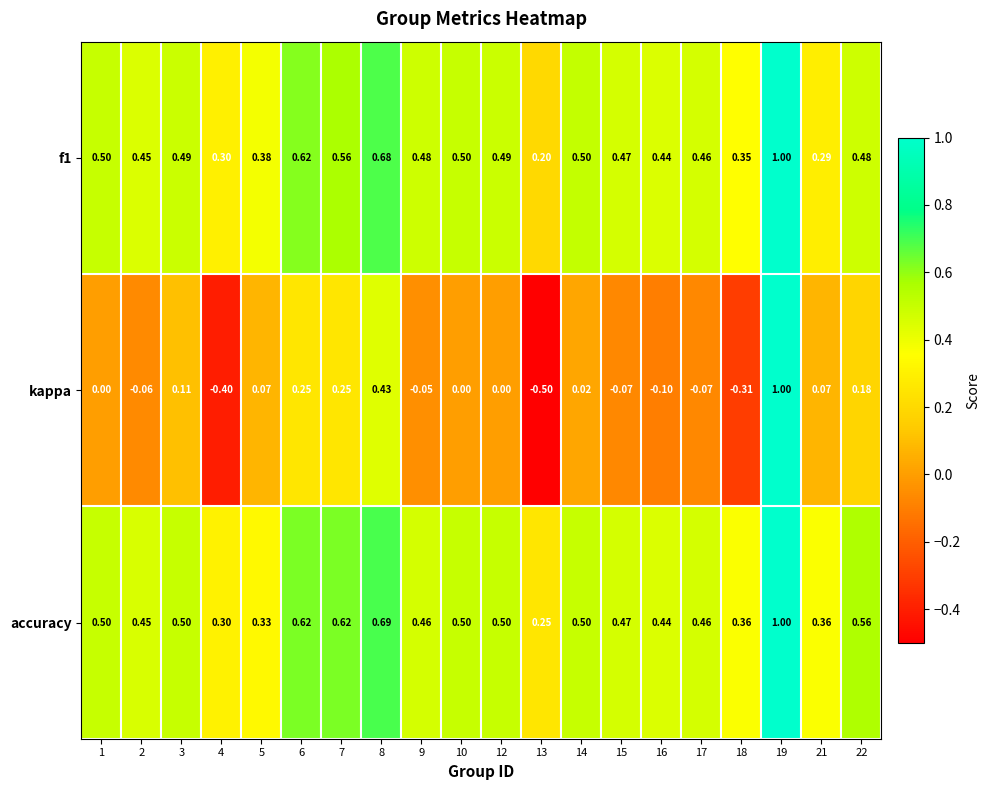

Which series has the largest total across all categories?

accuracy